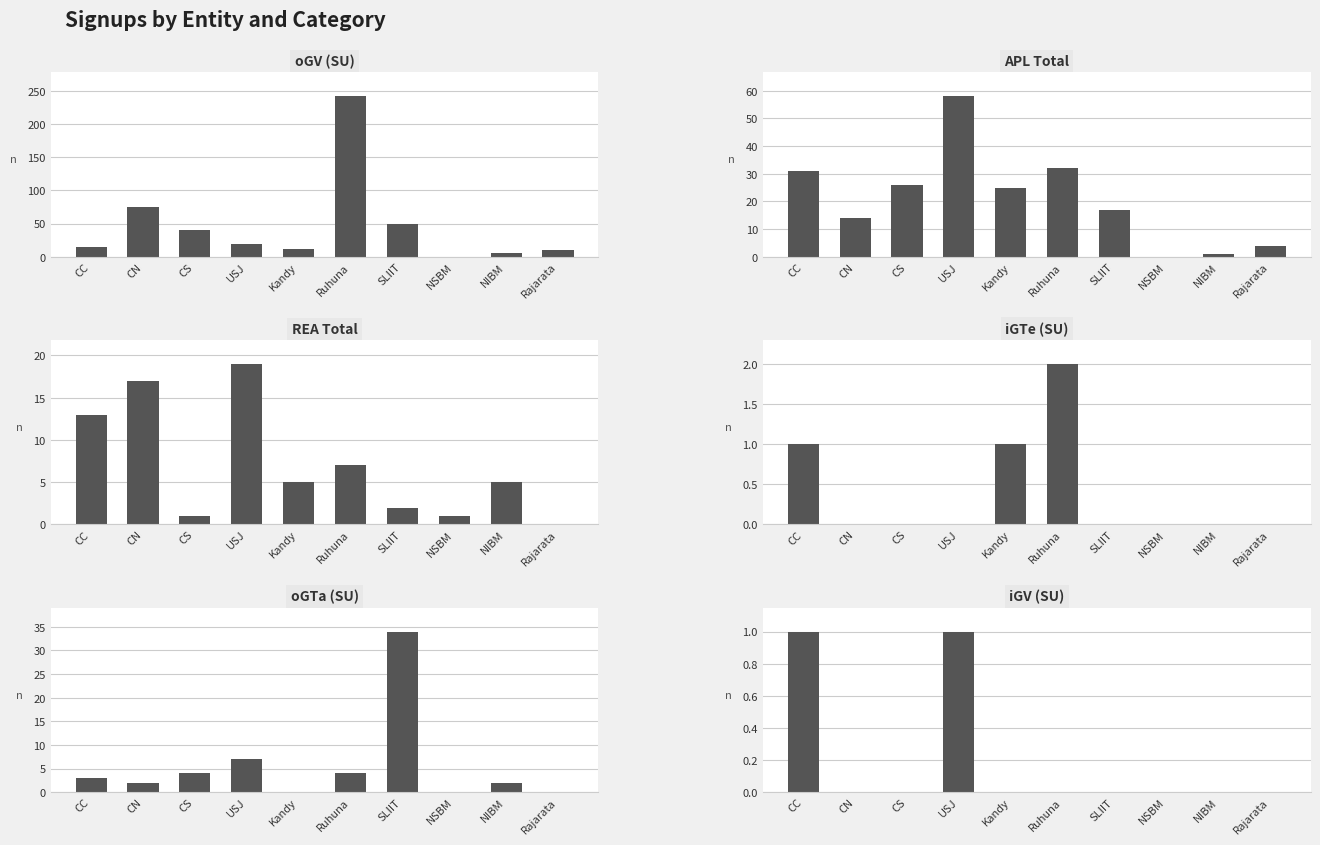

Count the number of data series in this chart.

6